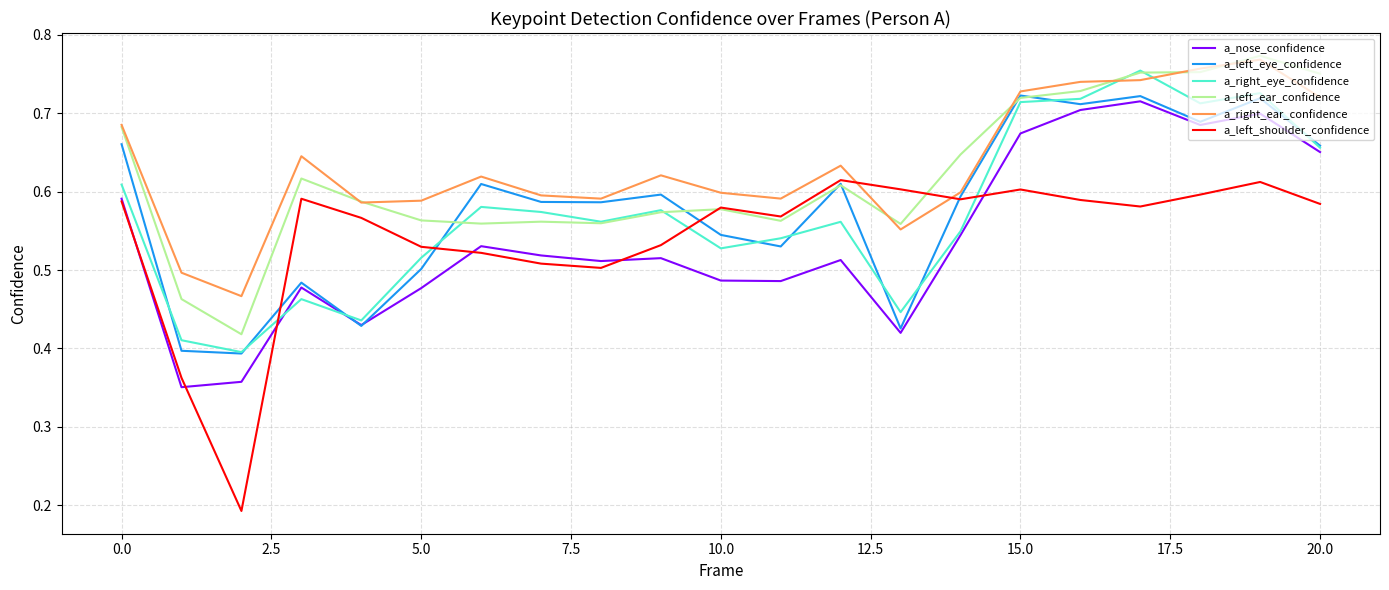

True or false: a_left_ear_confidence has a value of 0.3 at 10.0.

False